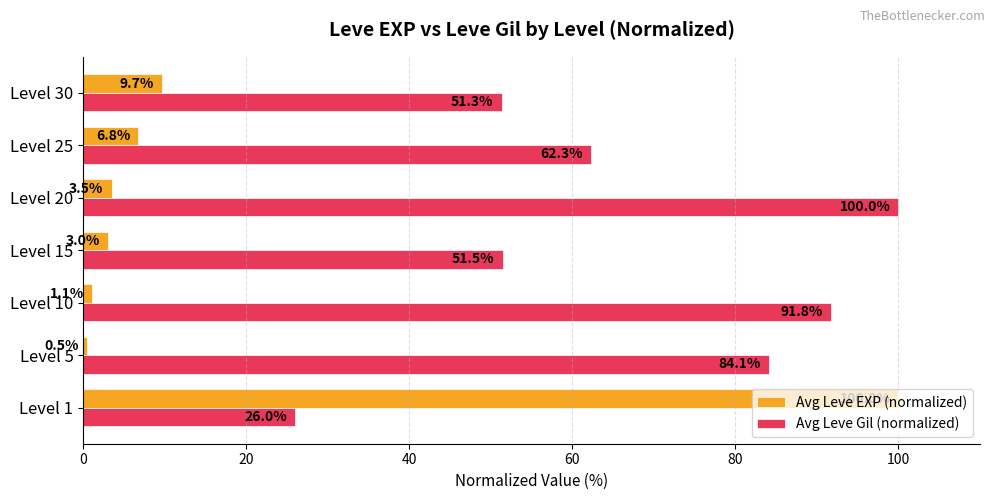

At which label does Avg Leve EXP (normalized) reach its minimum?

Level 5